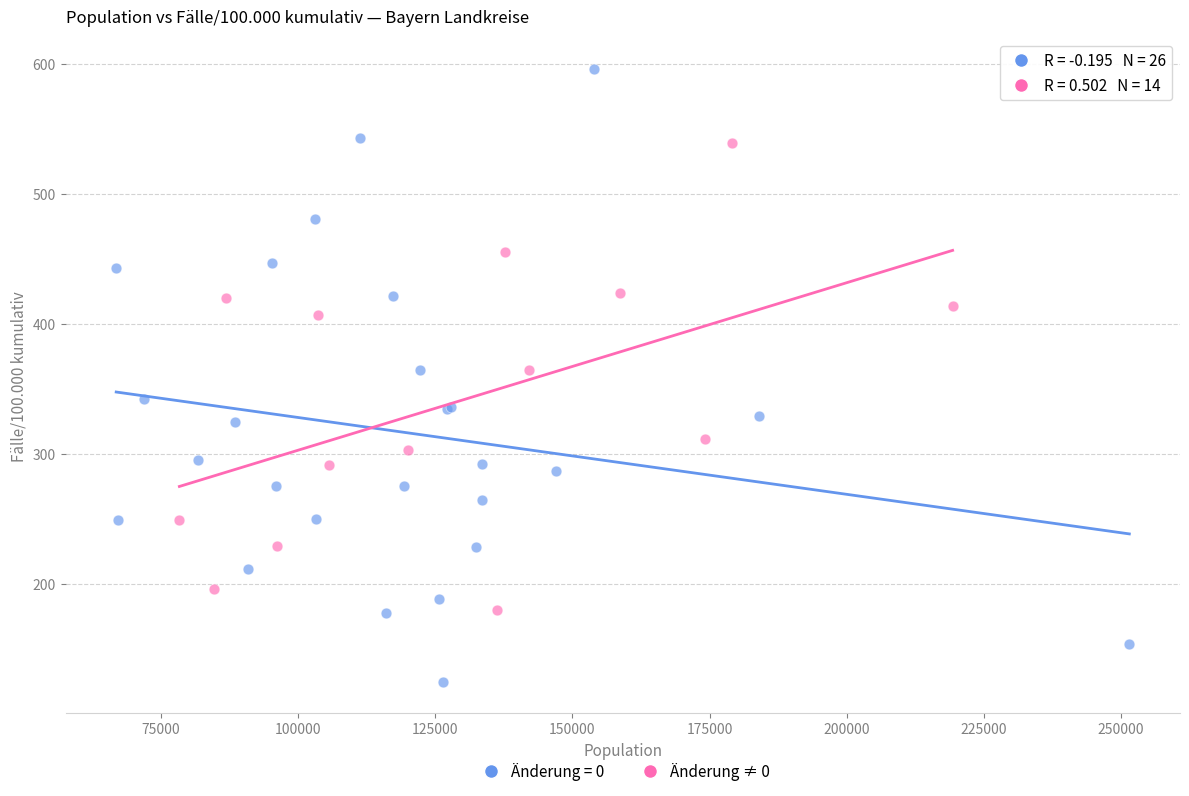

Which series has the largest Y range (max minus min)?

Änderung = 0